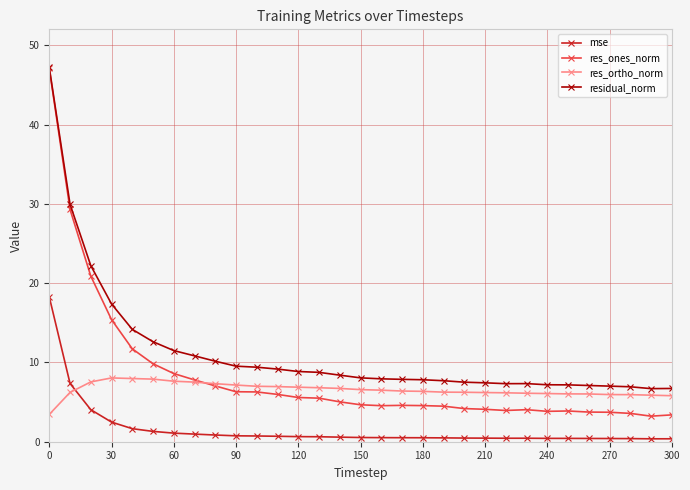

True or false: mse and residual_norm intersect in this chart.

False